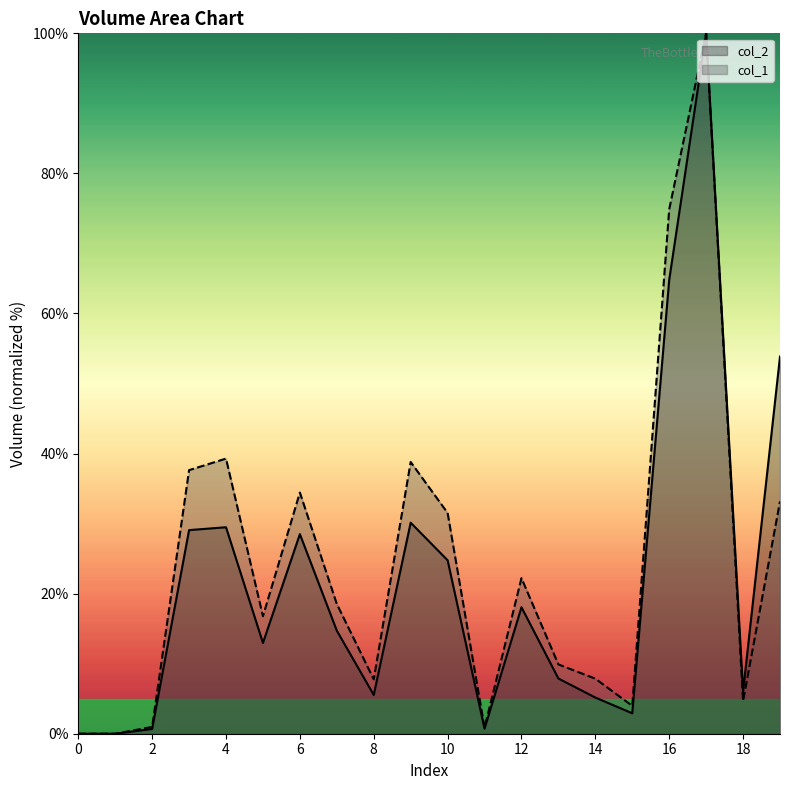

Which series has the largest total across all categories?

col_1